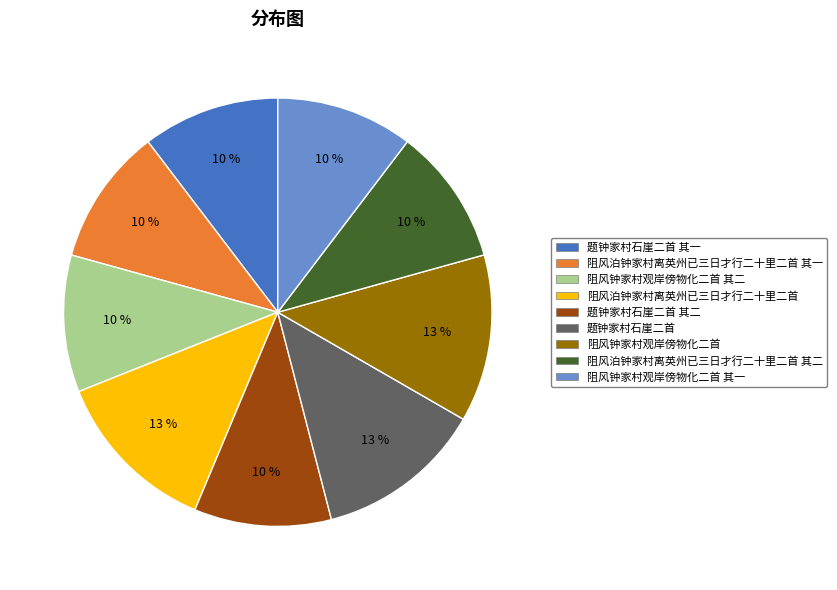

How many slices are in this pie chart?

9